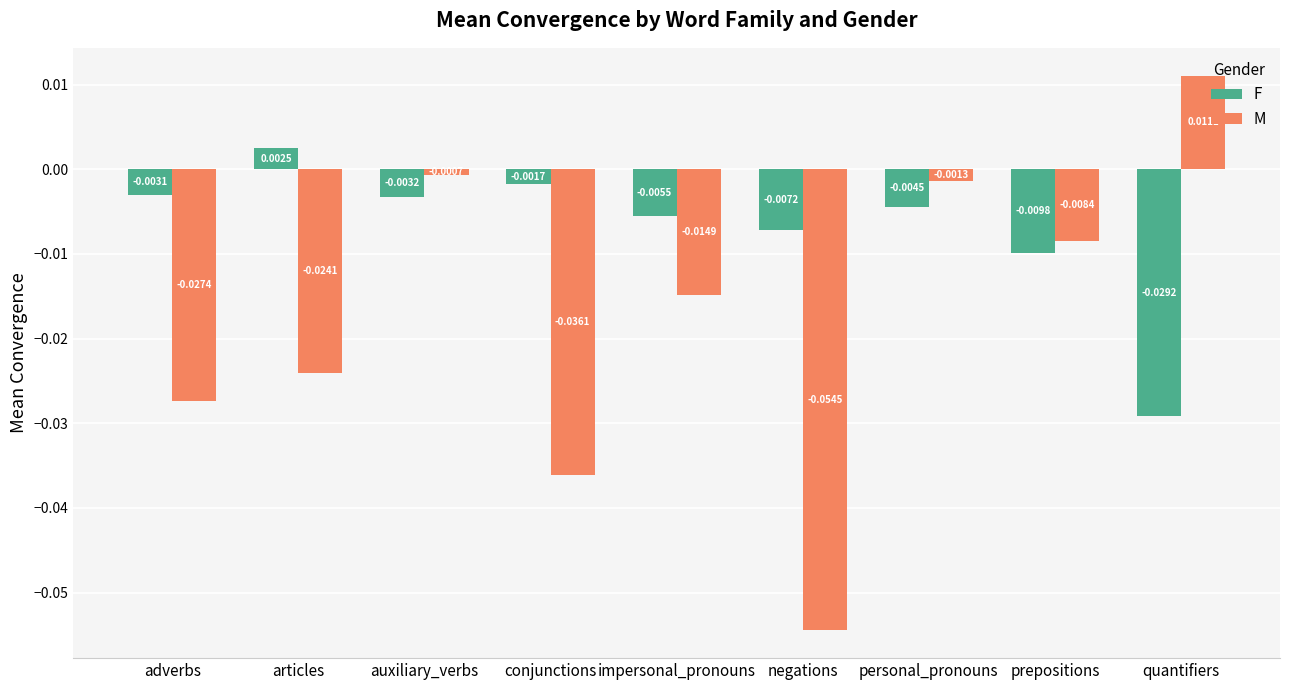

Which series has the largest total across all categories?

F